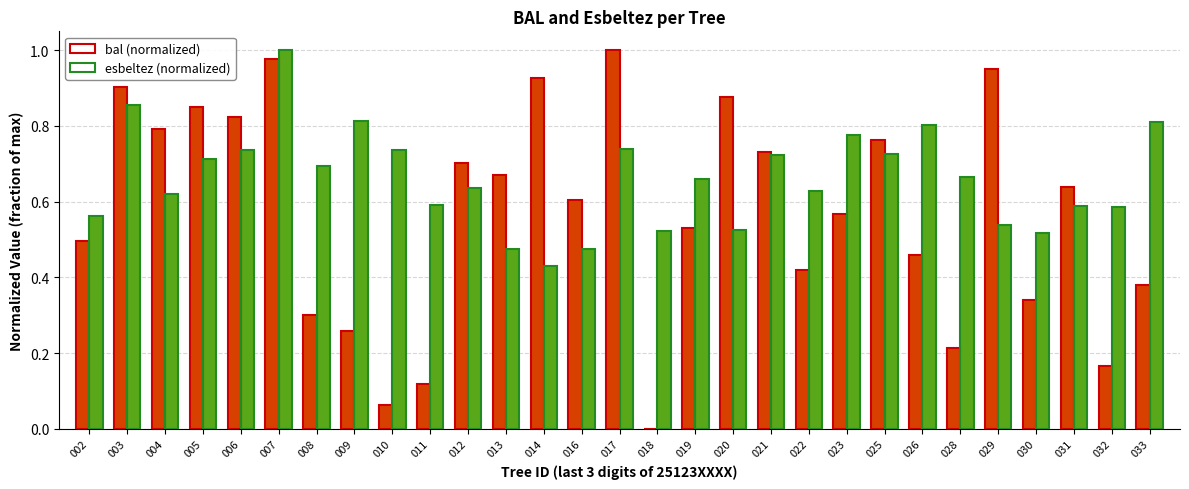

Reading left to right, extract all data points from this chart.

bal: 002=0.5	003=0.9	004=0.8	005=0.9	006=0.8	007=1.0	008=0.3	009=0.3	010=0.1	011=0.1	012=0.7	013=0.7	014=0.9	016=0.6	017=1.0	018=0.0	019=0.5	020=0.9	021=0.7	022=0.4	023=0.6	025=0.8	026=0.5	028=0.2	029=1.0	030=0.3	031=0.6	032=0.2	033=0.4
esbeltez: 002=0.6	003=0.9	004=0.6	005=0.7	006=0.7	007=1.0	008=0.7	009=0.8	010=0.7	011=0.6	012=0.6	013=0.5	014=0.4	016=0.5	017=0.7	018=0.5	019=0.7	020=0.5	021=0.7	022=0.6	023=0.8	025=0.7	026=0.8	028=0.7	029=0.5	030=0.5	031=0.6	032=0.6	033=0.8